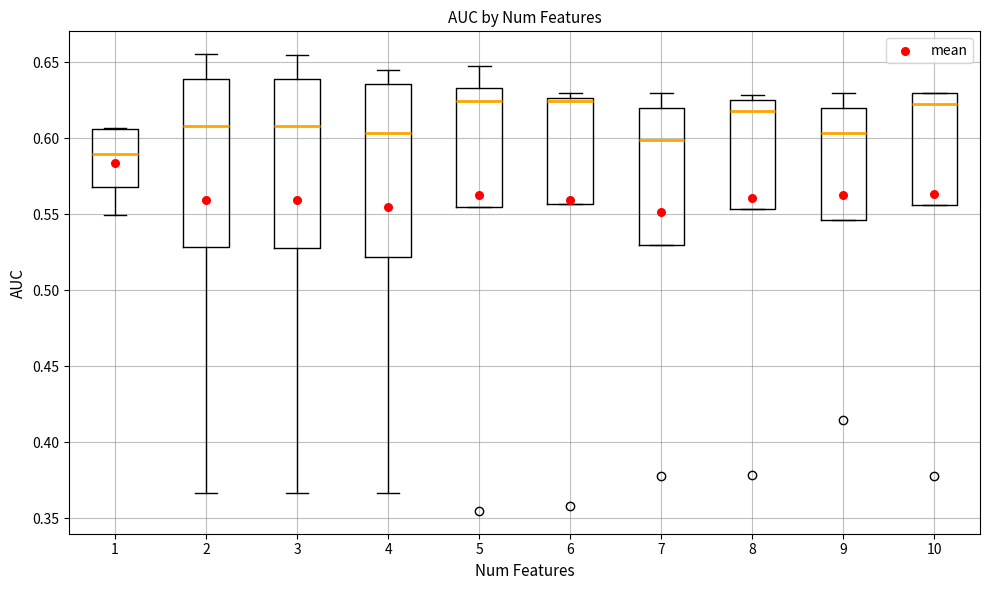

Which box's median line is the lowest?

1